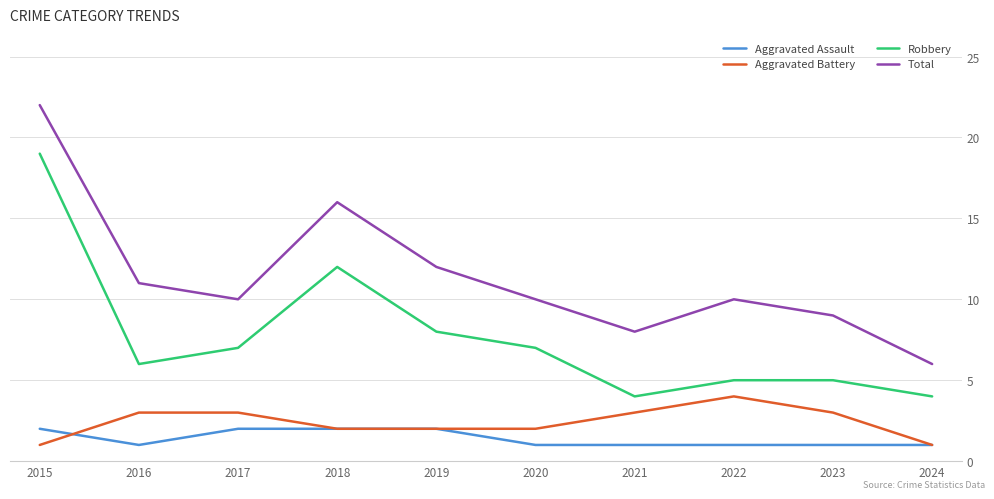

How many series are shown in this chart?

4